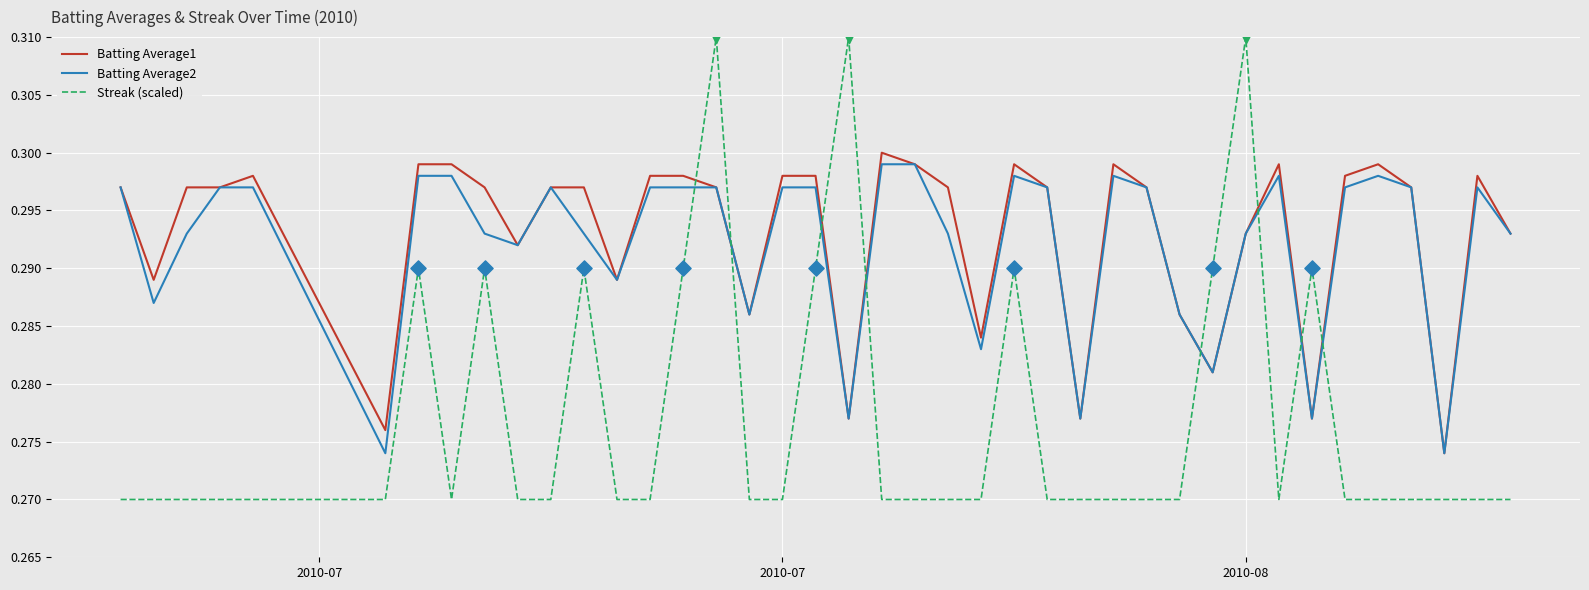

Which series has the largest range (max minus min)?

Streak (scaled)